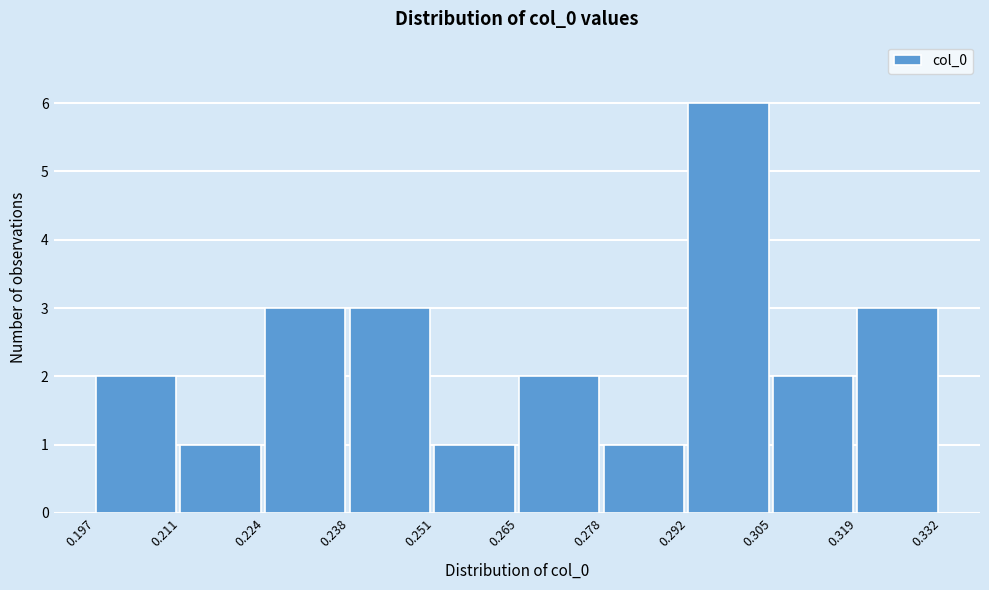

Reading left to right, list every bar in this chart as the range it spans on the x-axis followed by its height. The values are not printed on the chart, so give them approximately, as read against the axis.

0.197 to 0.211: 2
0.211 to 0.224: 1
0.224 to 0.238: 3
0.238 to 0.251: 3
0.251 to 0.265: 1
0.265 to 0.278: 2
0.278 to 0.292: 1
0.292 to 0.305: 6
0.305 to 0.319: 2
0.319 to 0.332: 3